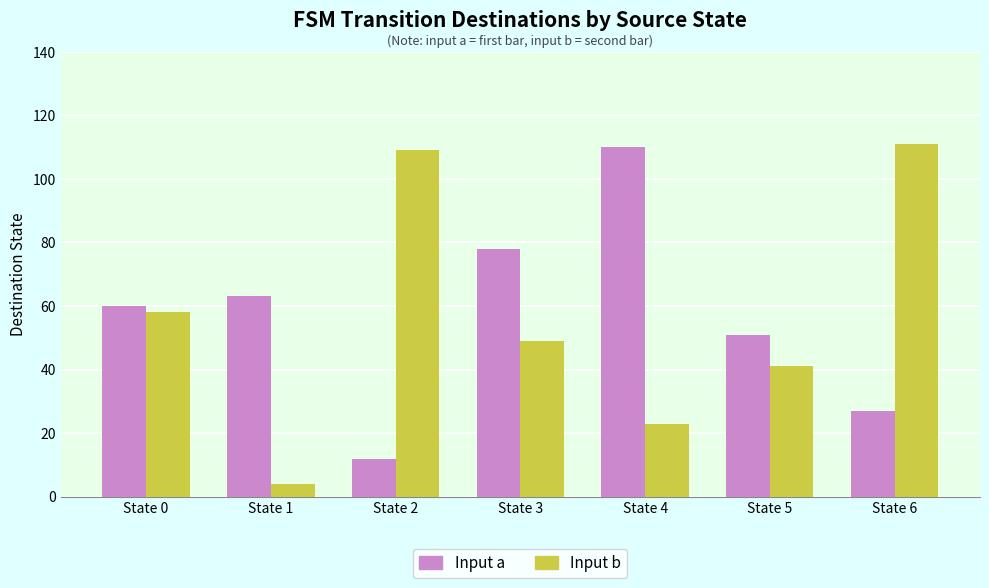

At which label does Input b reach its peak?

State 6